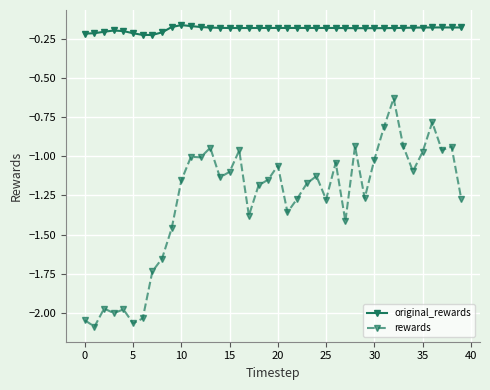

What is the difference between the maximum and minimum values in the rewards series?

1.5